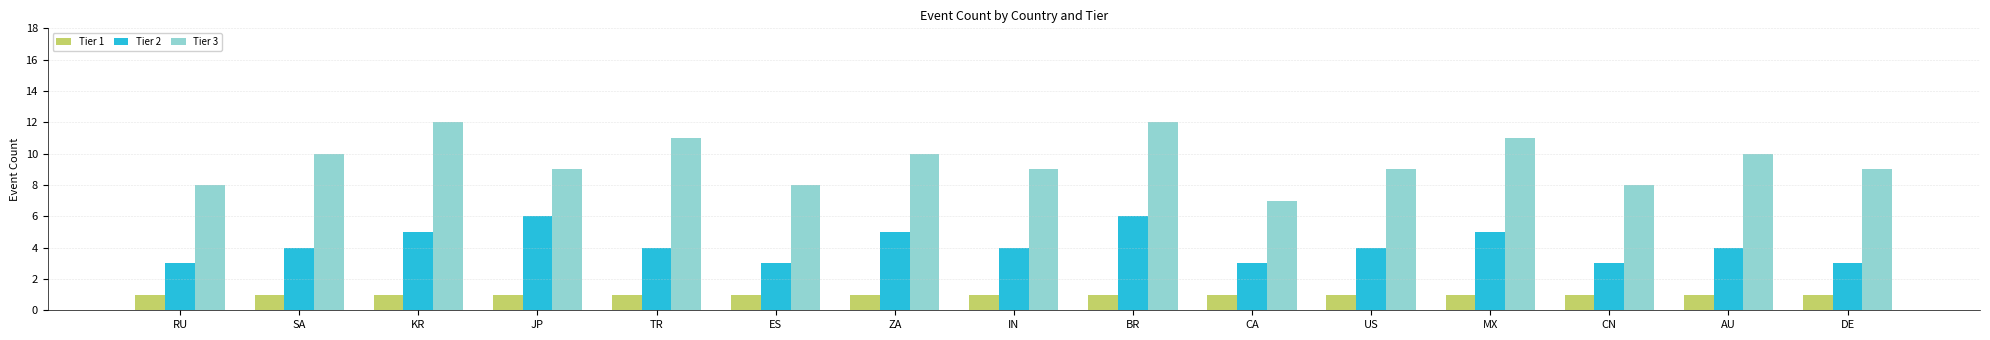

Rank the series by their maximum value, from highest to lowest.

Tier 3, Tier 2, Tier 1